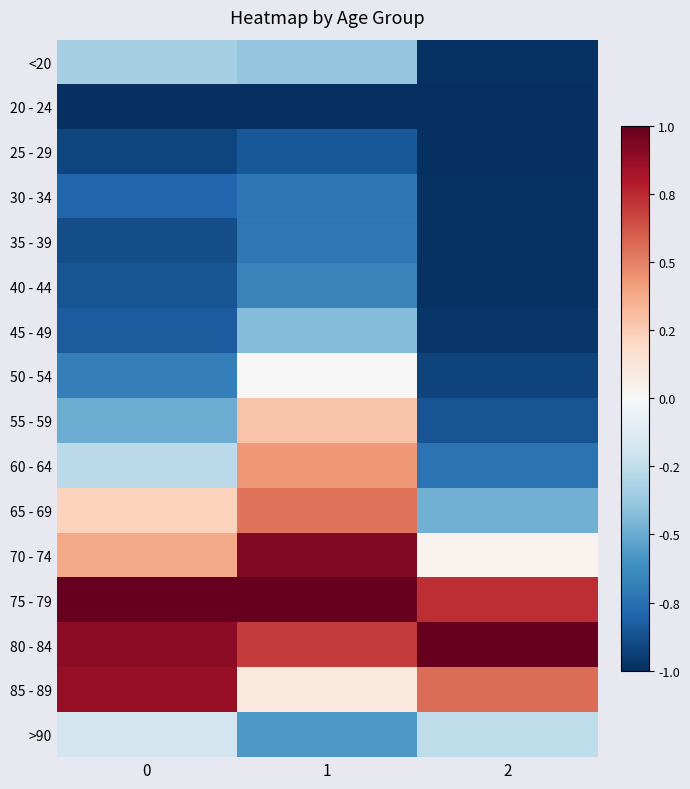

Between 0 and 2, which series saw the biggest shift?

65 - 69